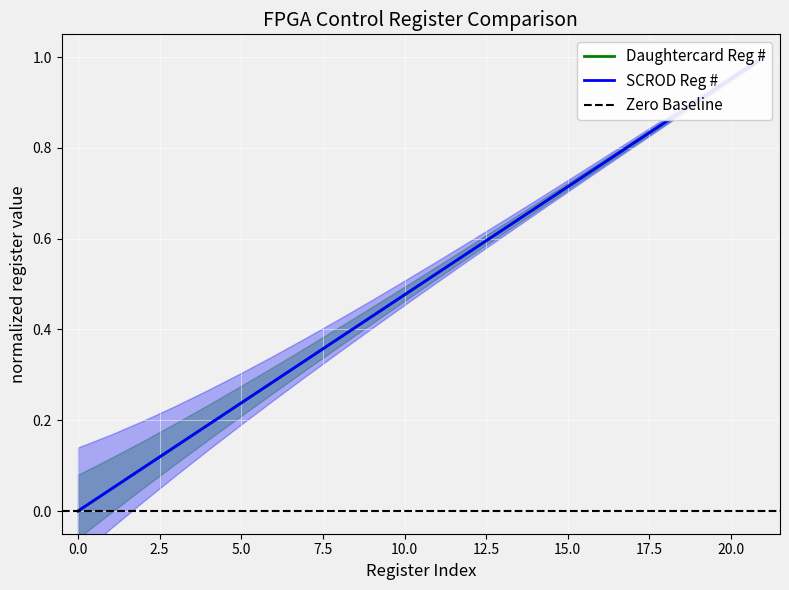

True or false: Daughtercard Reg # and SCROD Reg # intersect in this chart.

False